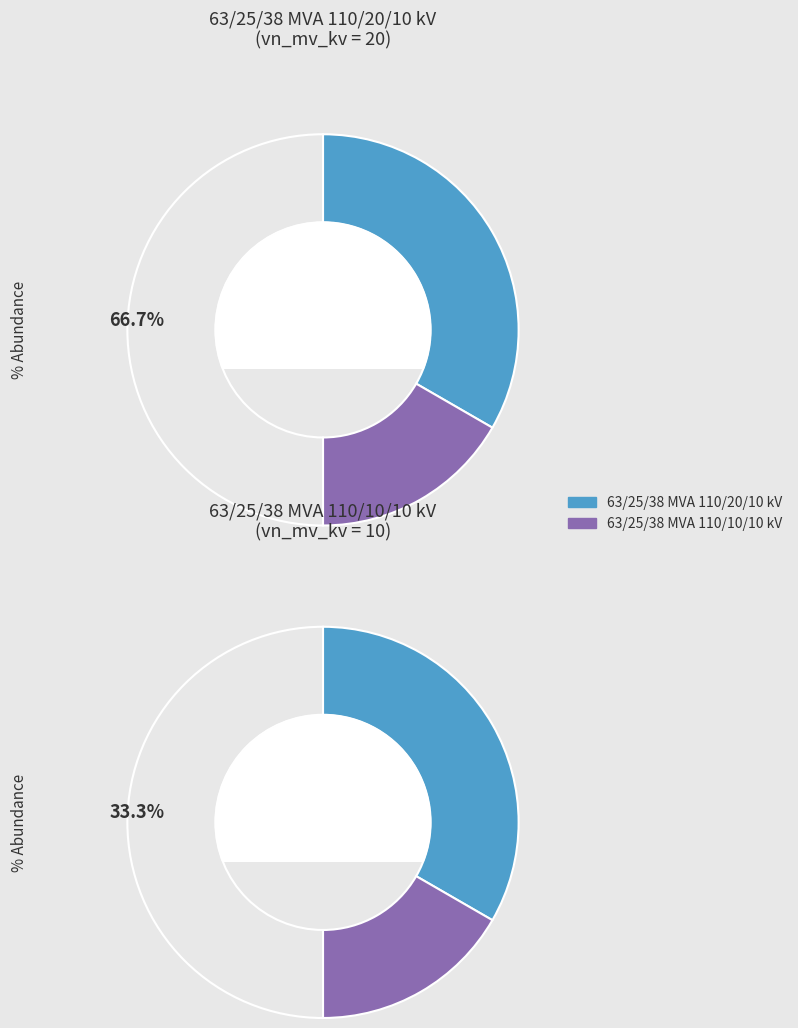

Is the sum of 63/25/38 MVA 110/10/10 kV and 63/25/38 MVA 110/20/10 kV greater than half?

Yes